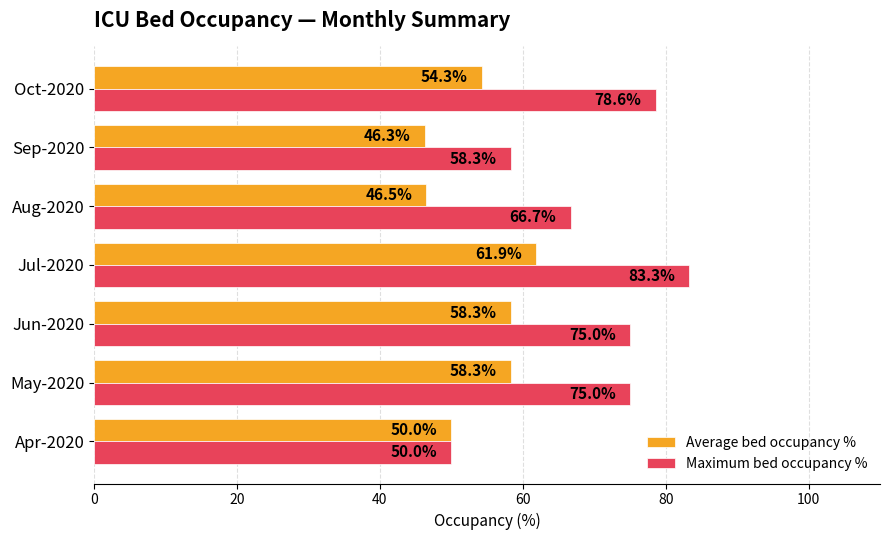

The value of Average bed occupancy % at May-2020 is 90.4. True or false?

False